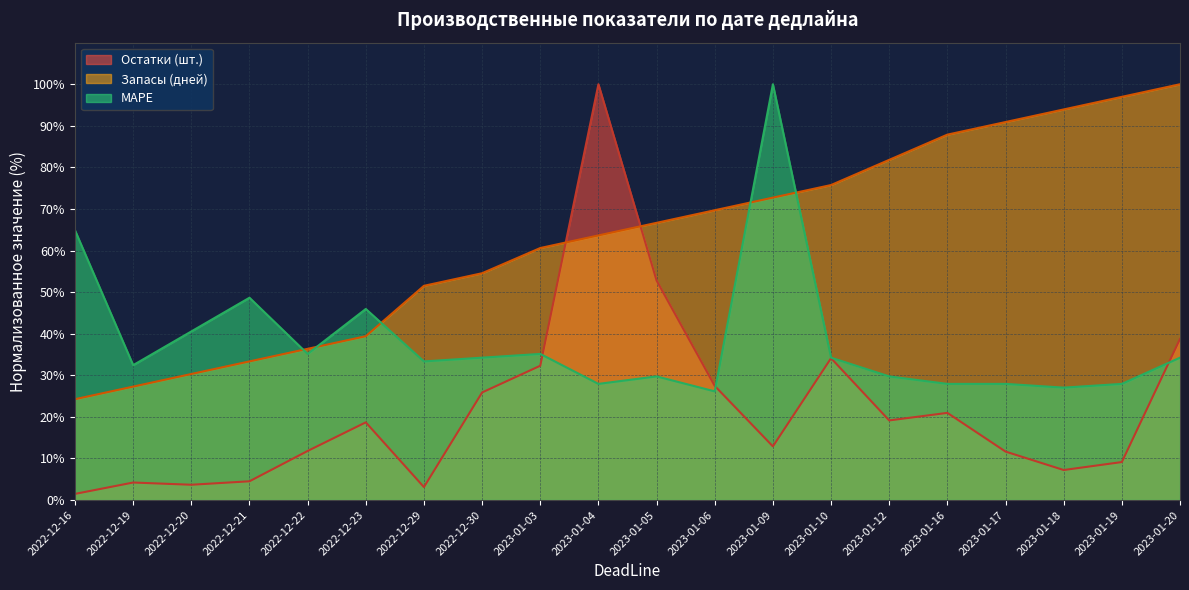

True or false: Остатки (шт.) has more than 2 interior local peaks.

True